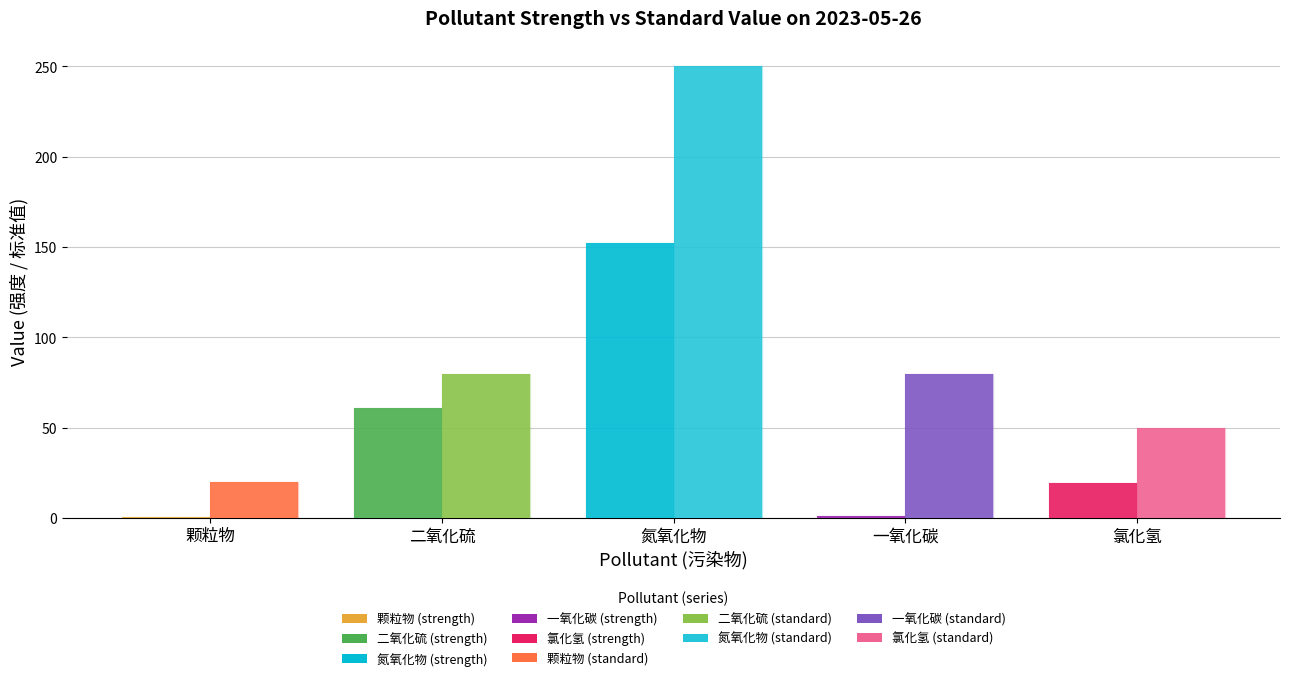

What is the maximum value shown in the chart?

250.0